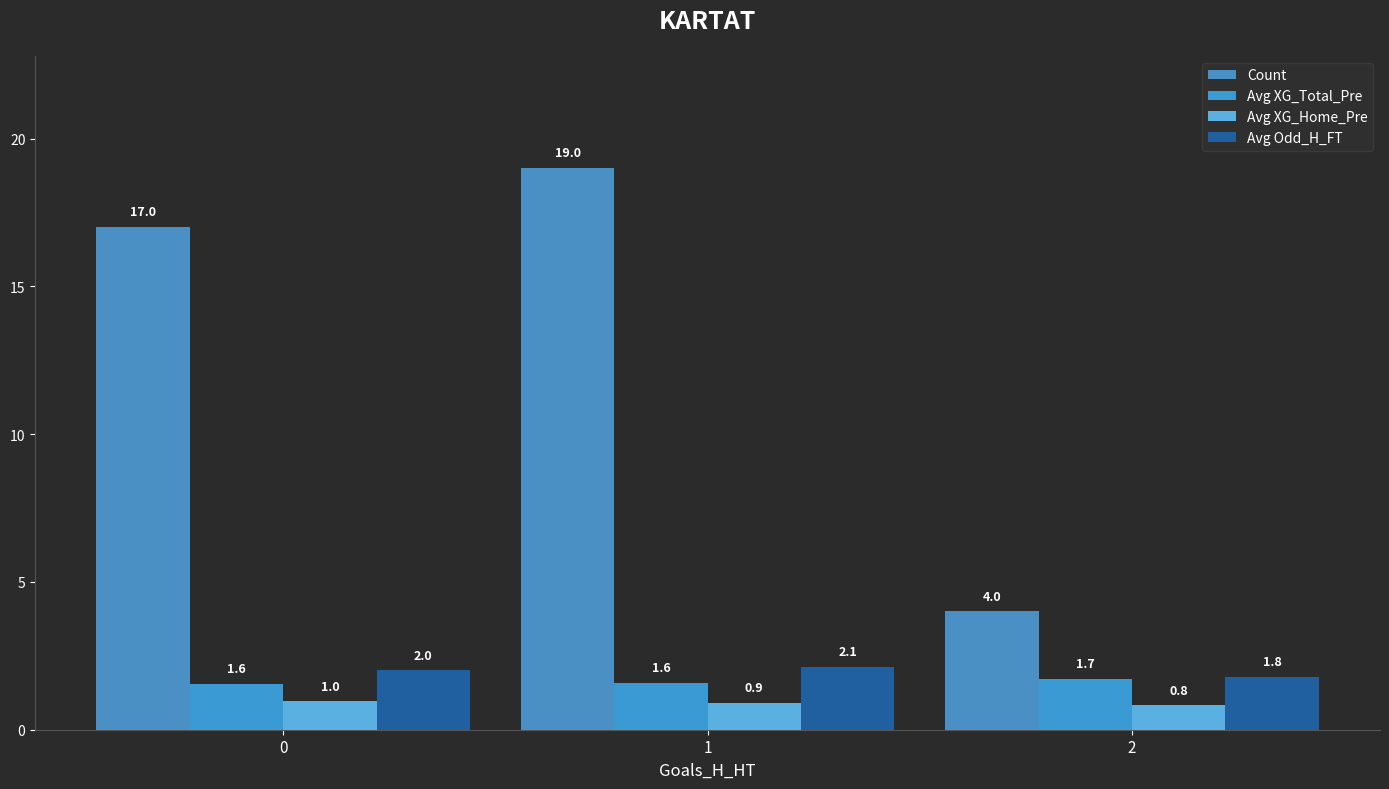

At 0, list the series in order from largest to smallest.

Count, Avg Odd_H_FT, Avg XG_Total_Pre, Avg XG_Home_Pre